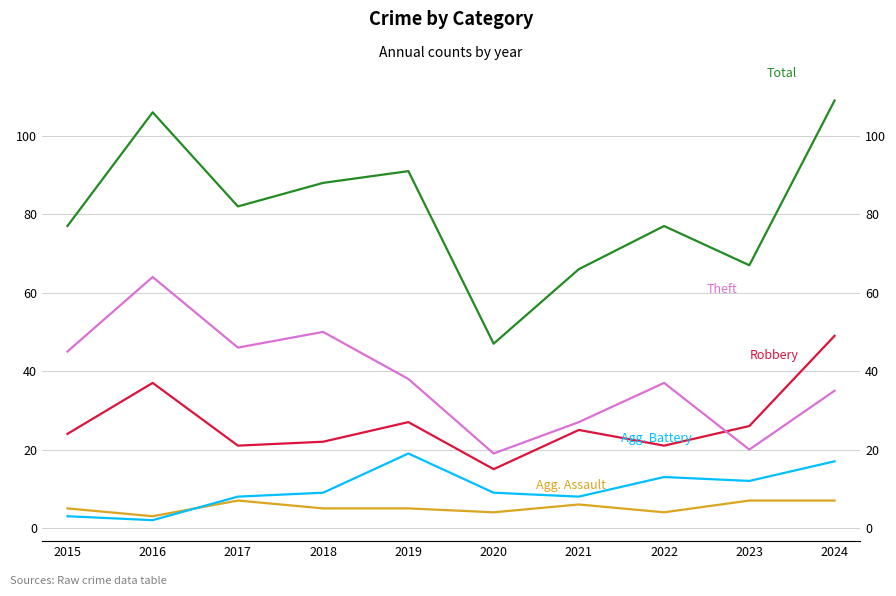

Which category has the highest value in the Aggravated Assault series?

2017